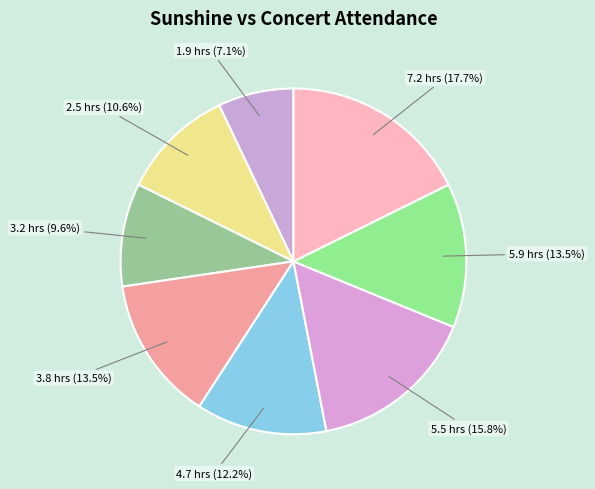

What is the ratio of the value at 3.8 hrs (13.5%) to the value at 5.5 hrs (15.8%)?

0.9